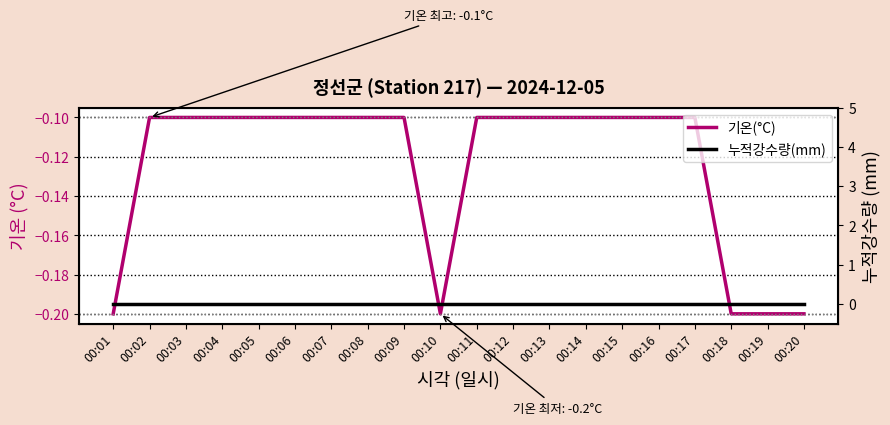

Is the value of 누적강수량(mm) at 00:12 greater than the value of 기온(°C) at 00:09?

Yes